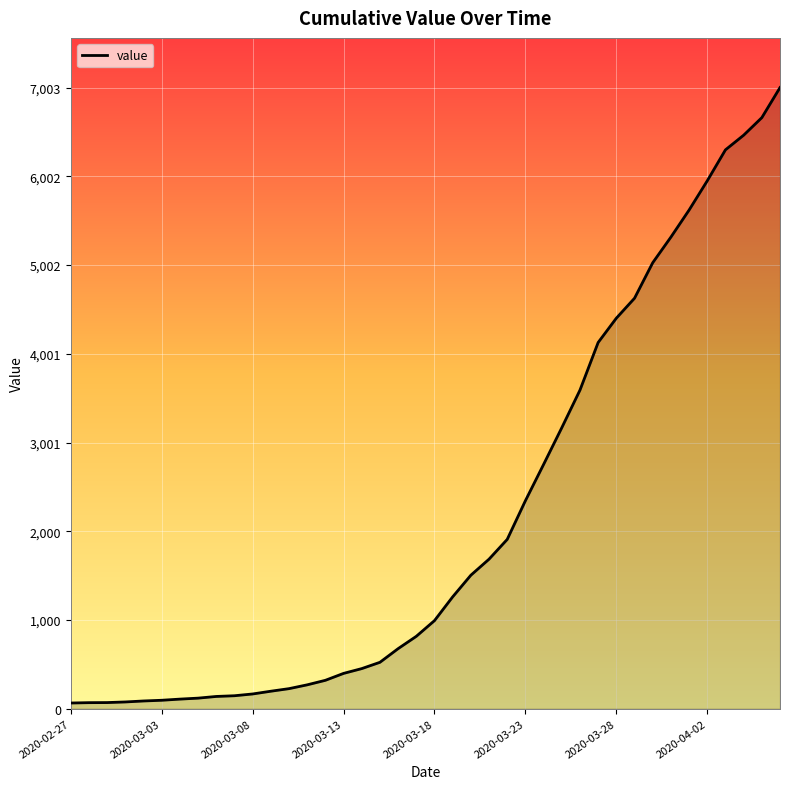

Does the chart have visible grid lines?

Yes